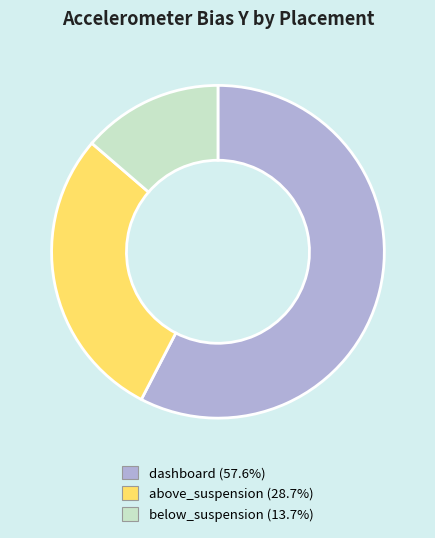

The below_suspension slice represents 14% of the pie. True or false?

True